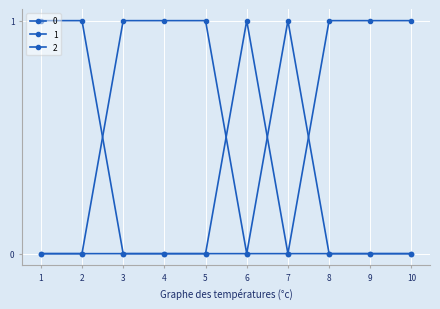

Does the chart have visible grid lines?

Yes